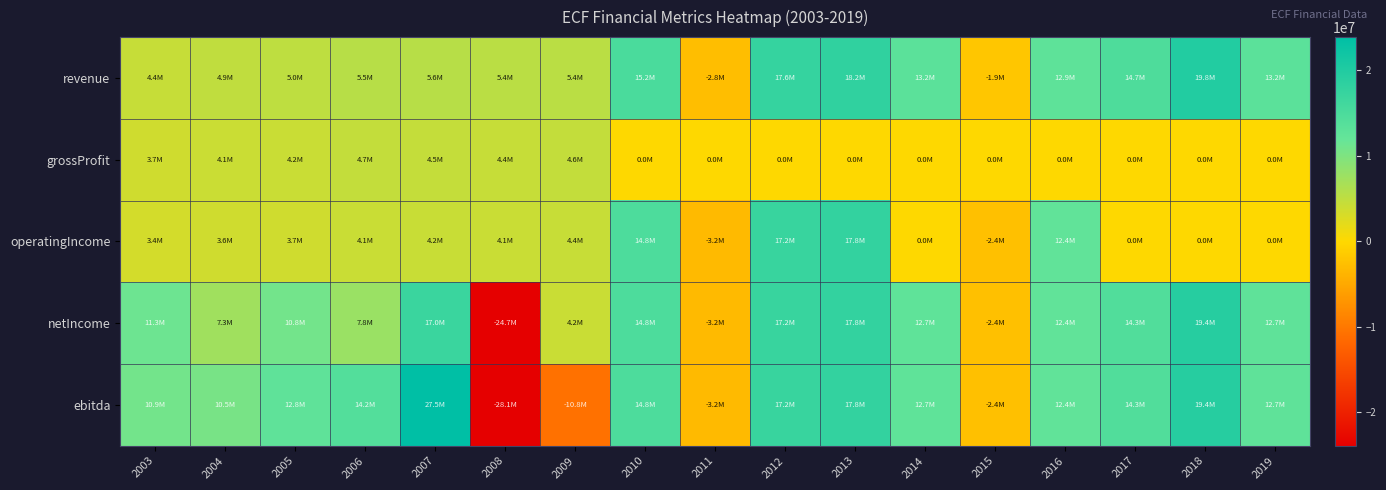

At which category does the chart reach its minimum across all series?

2008